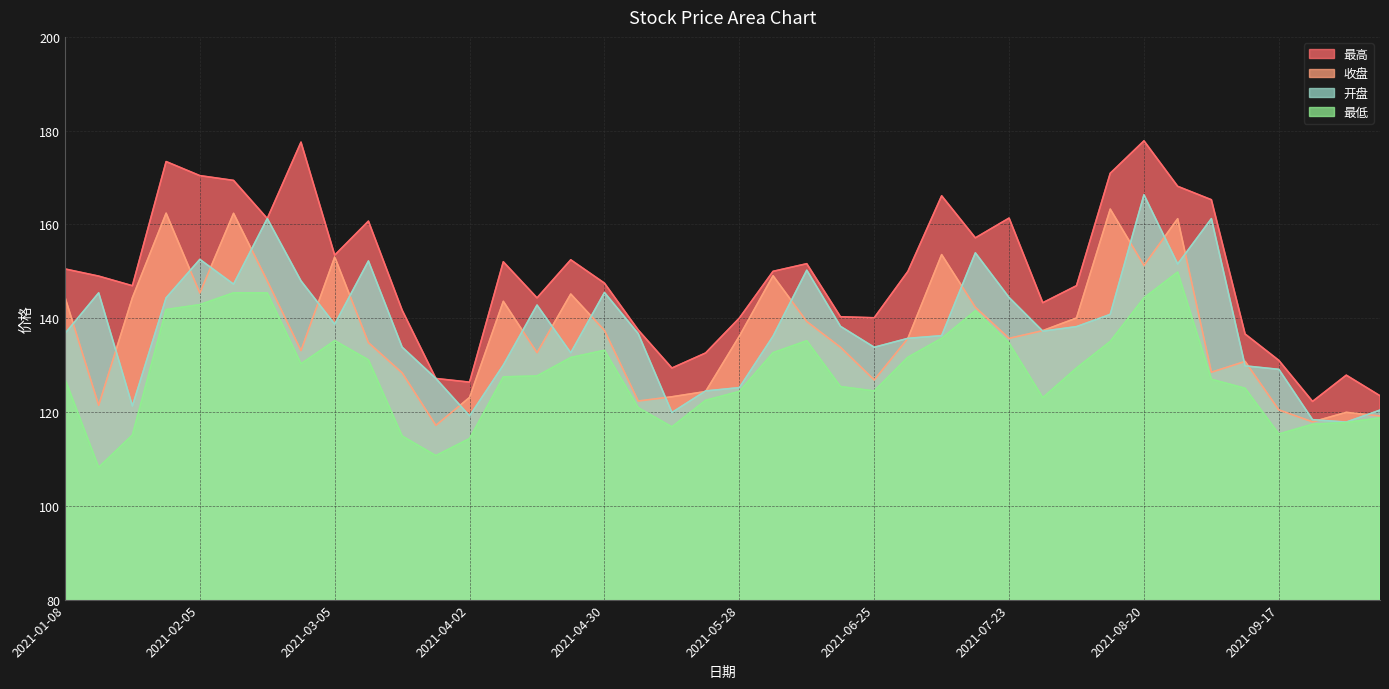

Rank the series by their maximum value, from lowest to highest.

最低, 收盘, 开盘, 最高